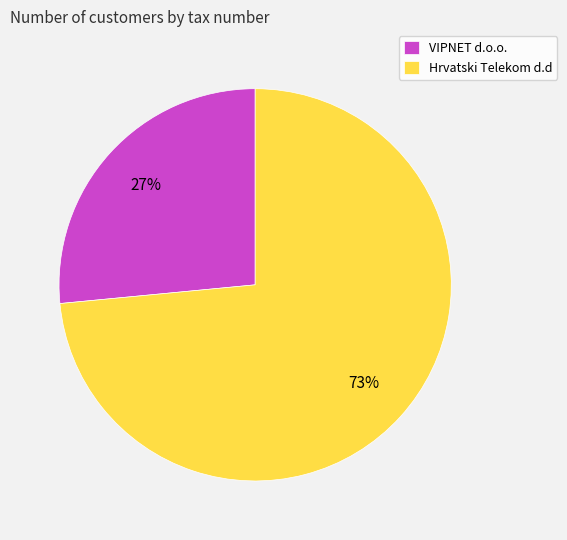

Which slice represents more than half of the pie?

Hrvatski Telekom d.d